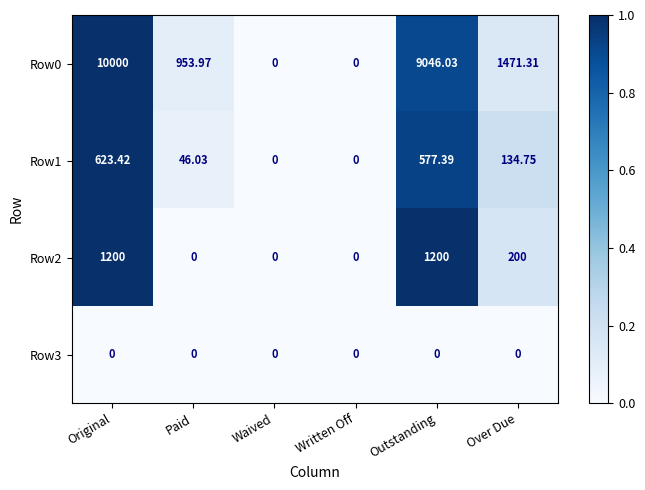

At which category is the sum across all series the highest?

Original